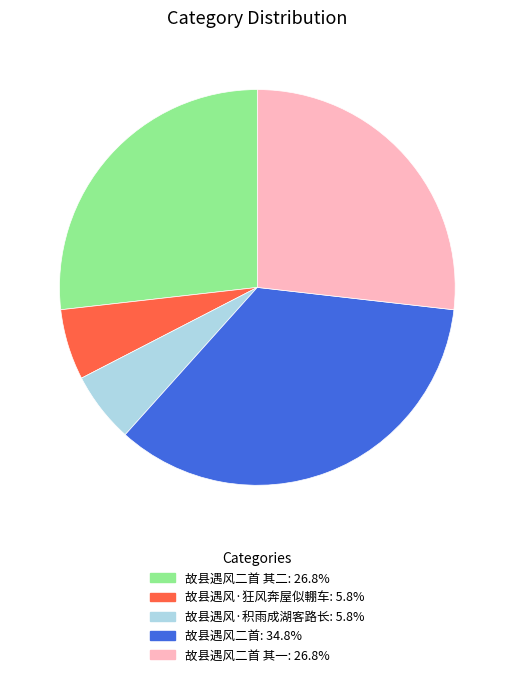

Is there any slice that represents more than half of the pie?

No